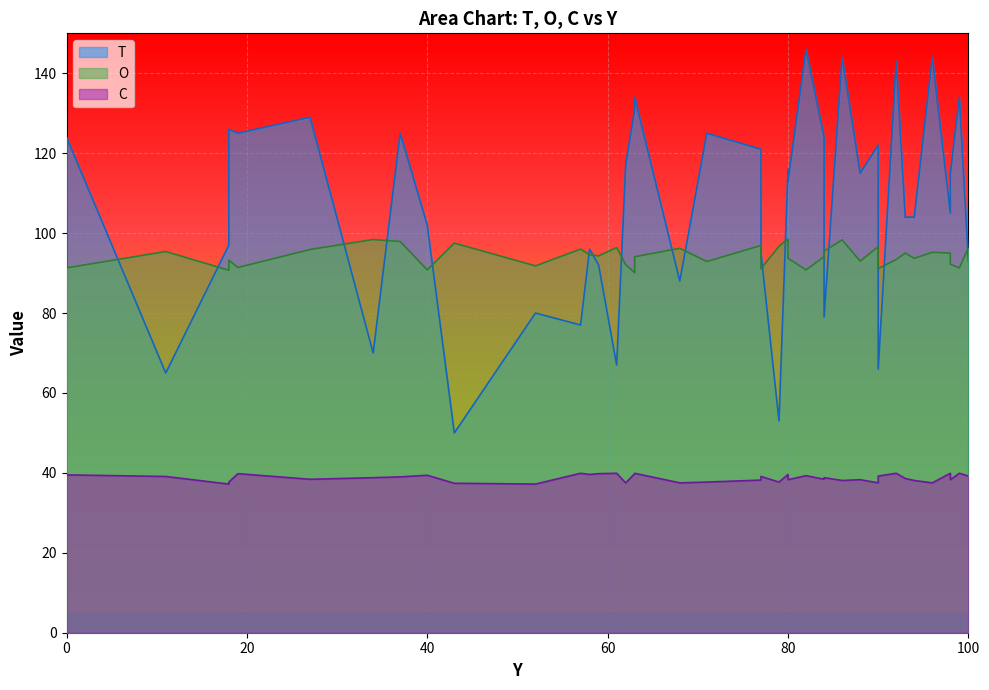

What is the sum of the O values at 80 and 100?

190.0